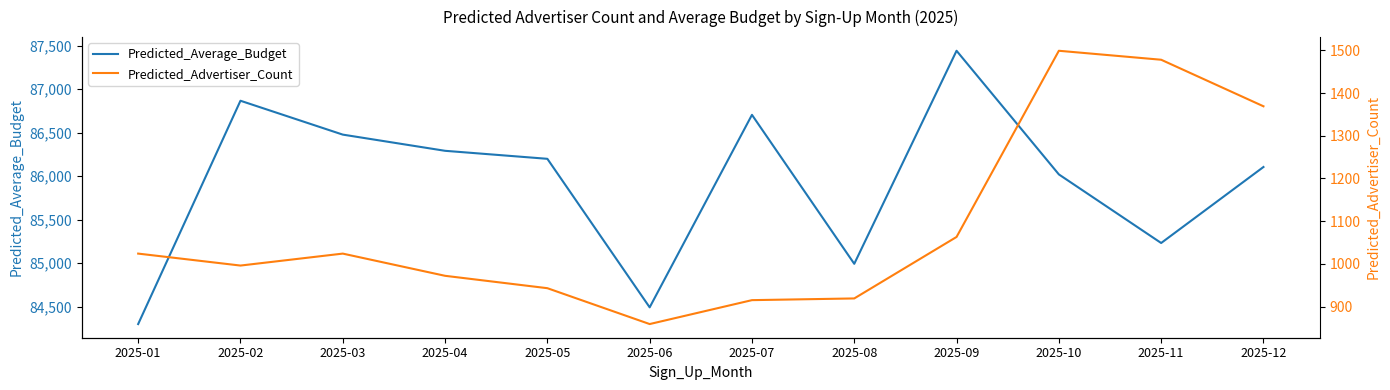

How many lines are shown in the chart?

2